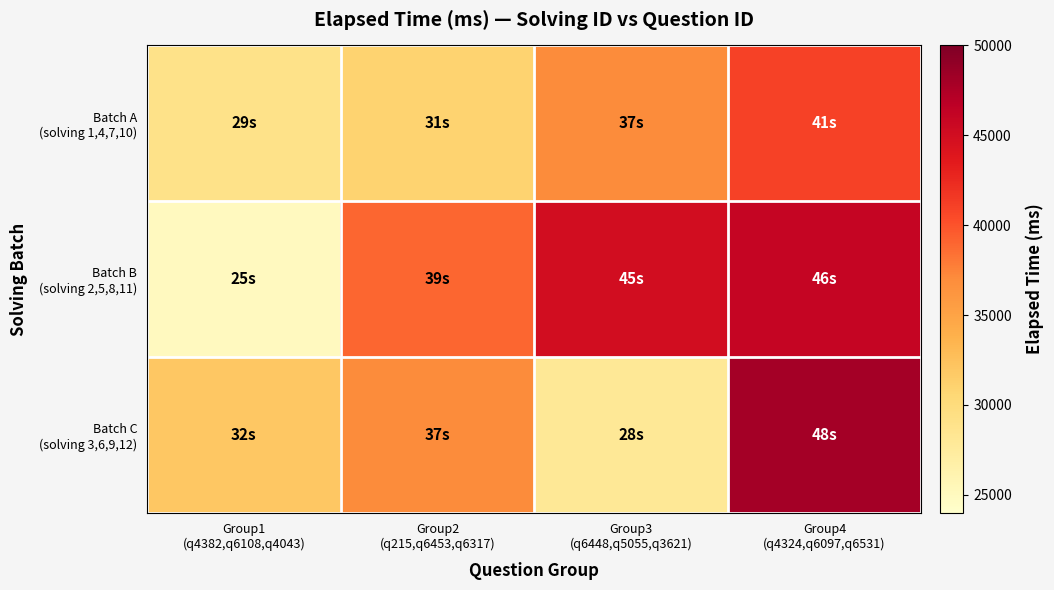

What is the difference between the highest and lowest values at Group1
(q4382,q6108,q4043)?

7000